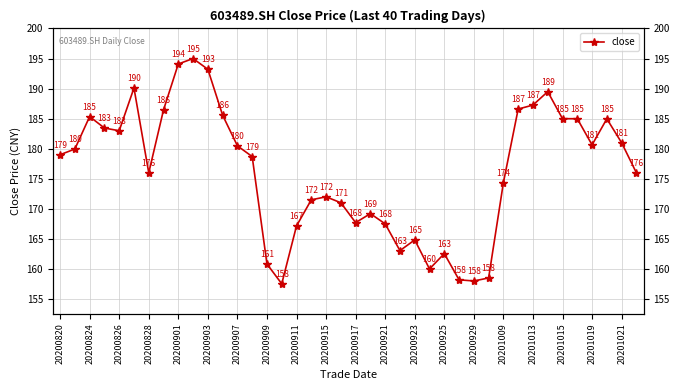

How many interior local valleys (lower than both neighbors) does the data have?

8